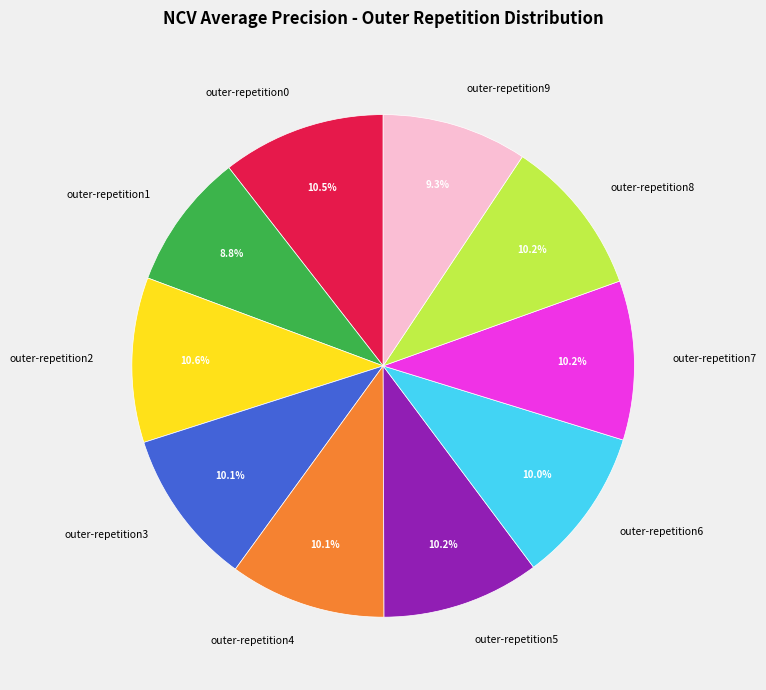

True or false: outer-repetition5 accounts for 4% of the total.

False